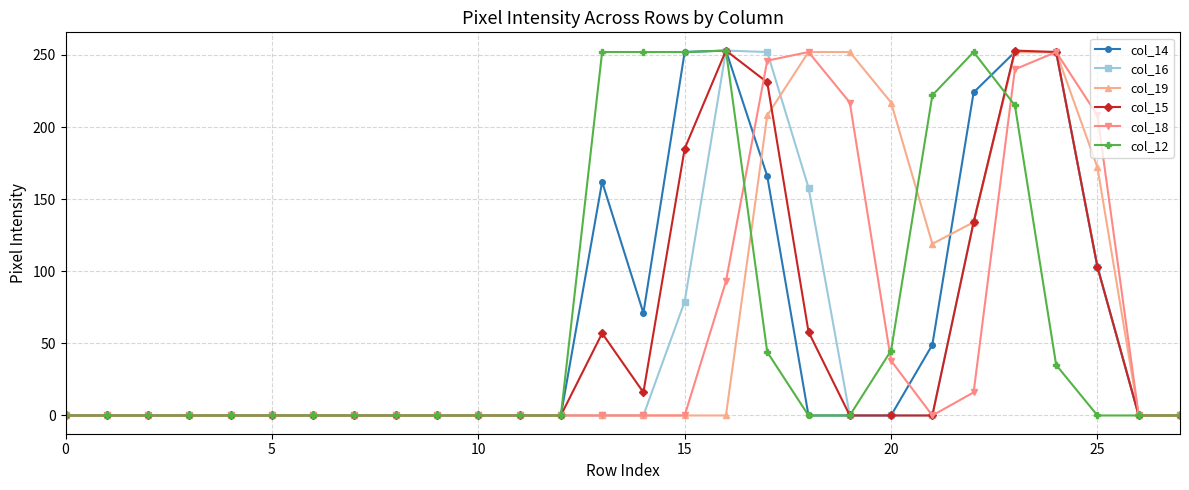

What is the maximum value shown in the chart?

253